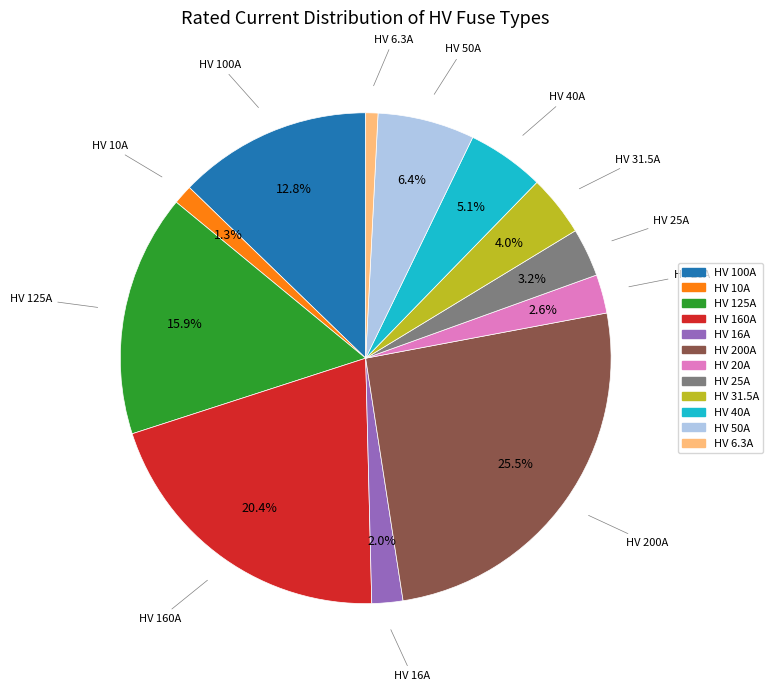

Is HV 31.5A the majority of the pie?

No